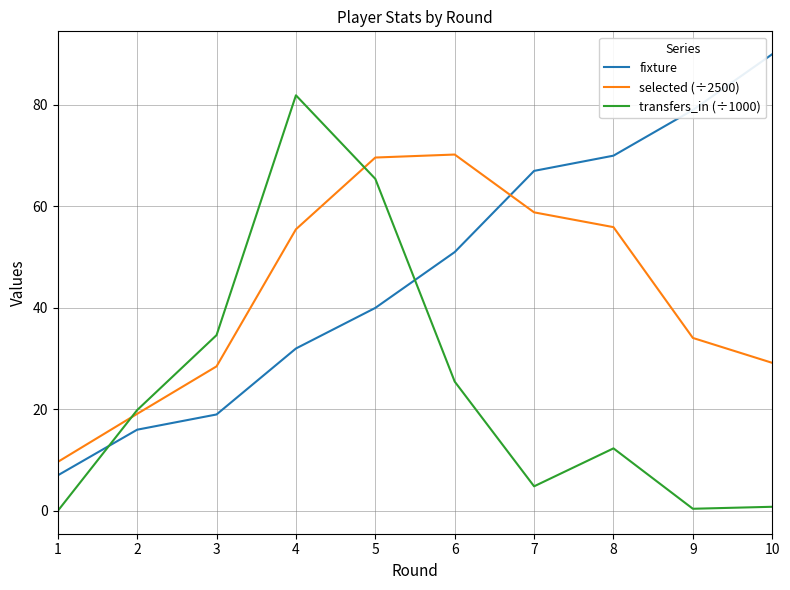

What is the maximum value for fixture?

90.0